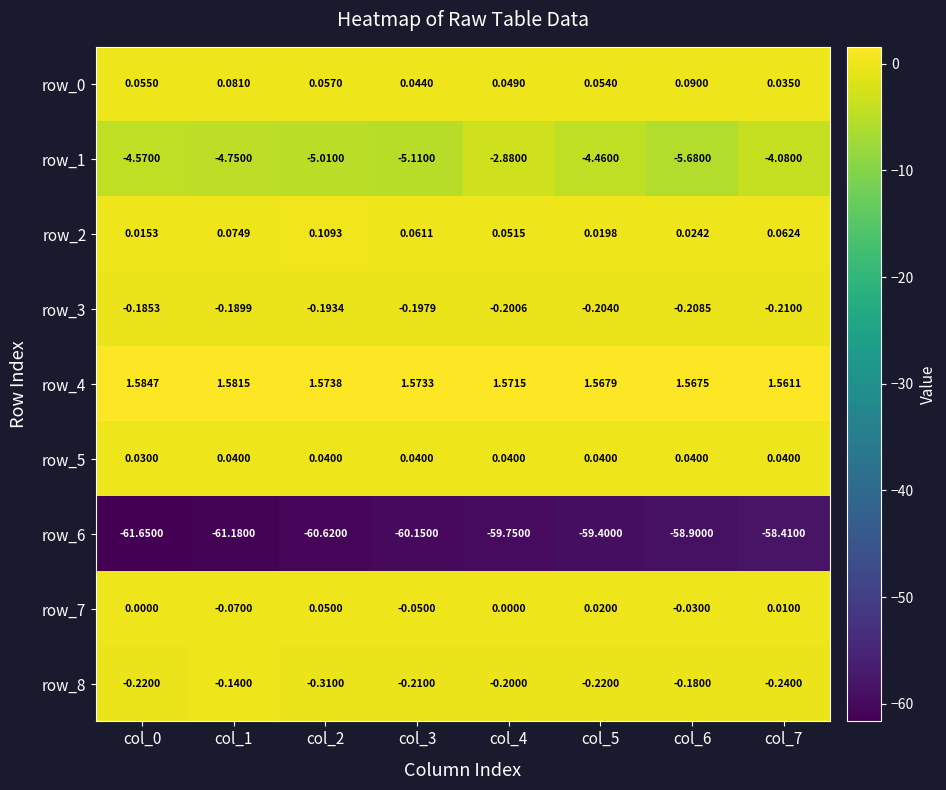

How many data points in row_6 are less than -59?

6